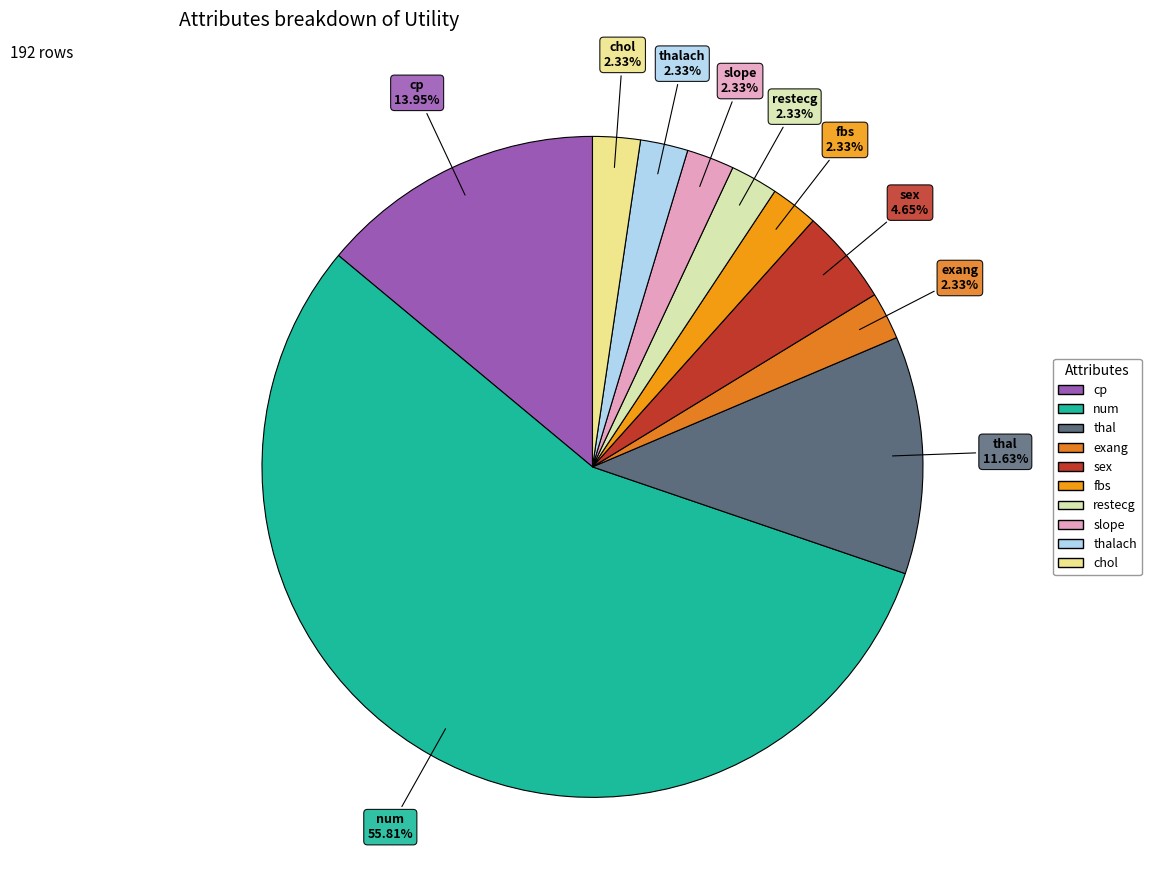

Does any single category account for the majority?

Yes